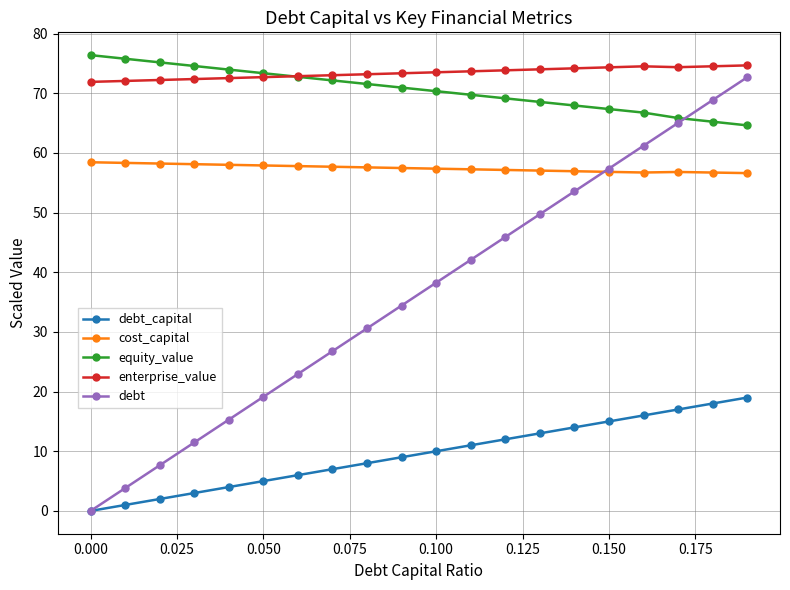

What is the difference between the maximum and second lowest values in the debt_capital series?

18.0